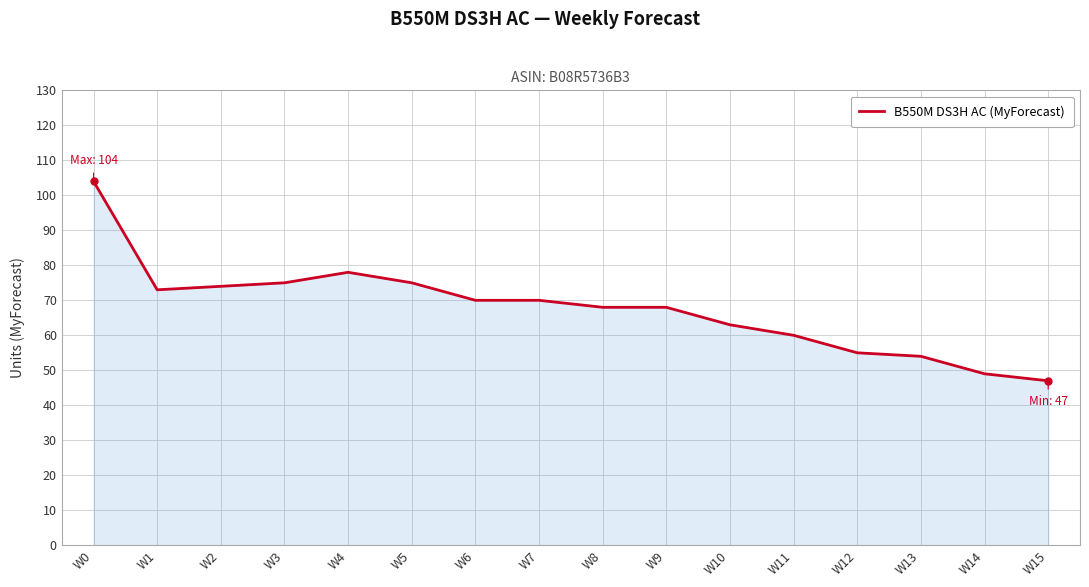

How many values are below 70?

8